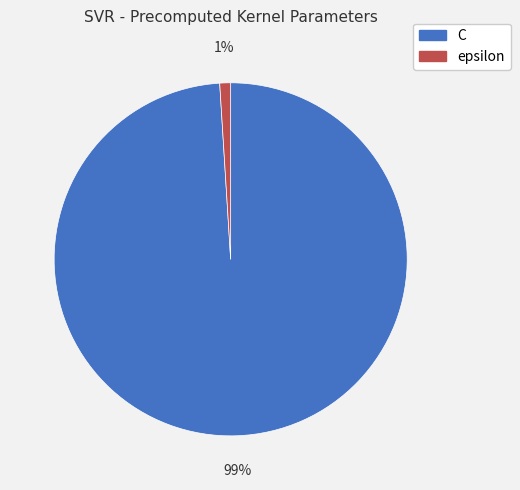

To the nearest percent, what percentage of the pie is C?

99%